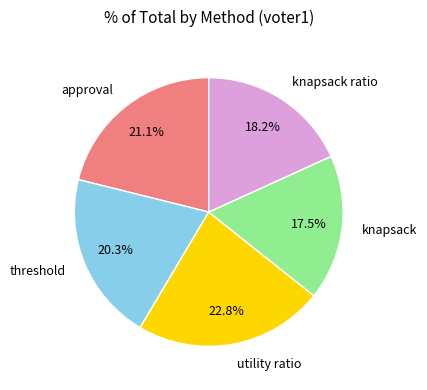

How many segments does this pie chart have?

5